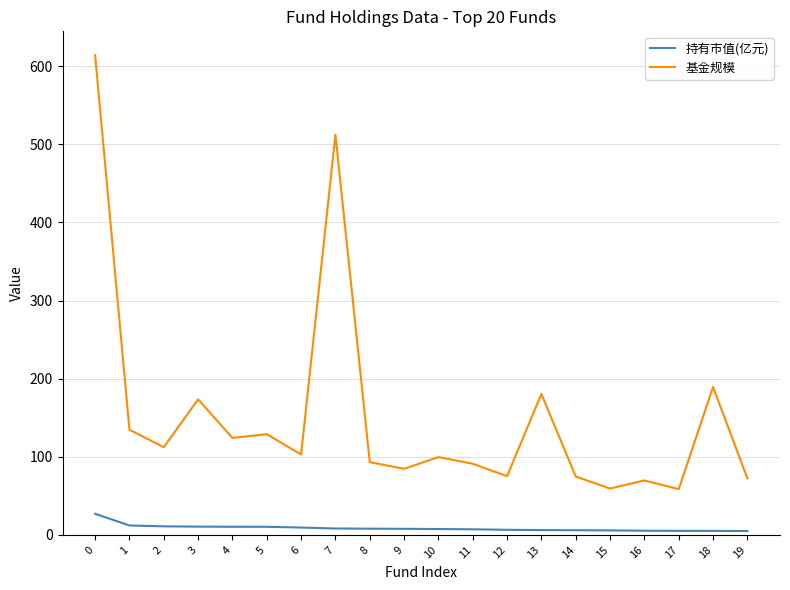

The 基金规模 series shows 175.0 at 4. True or false?

False